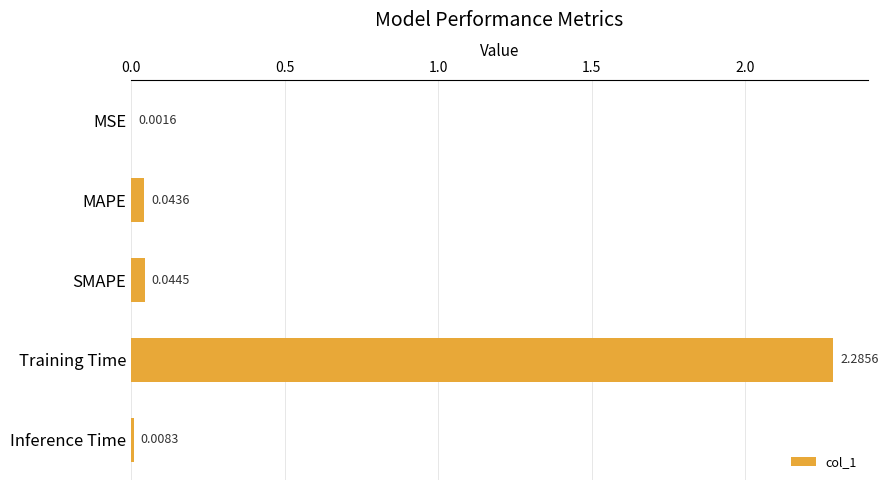

What is the change in value from Training Time to Inference Time?

-2.3